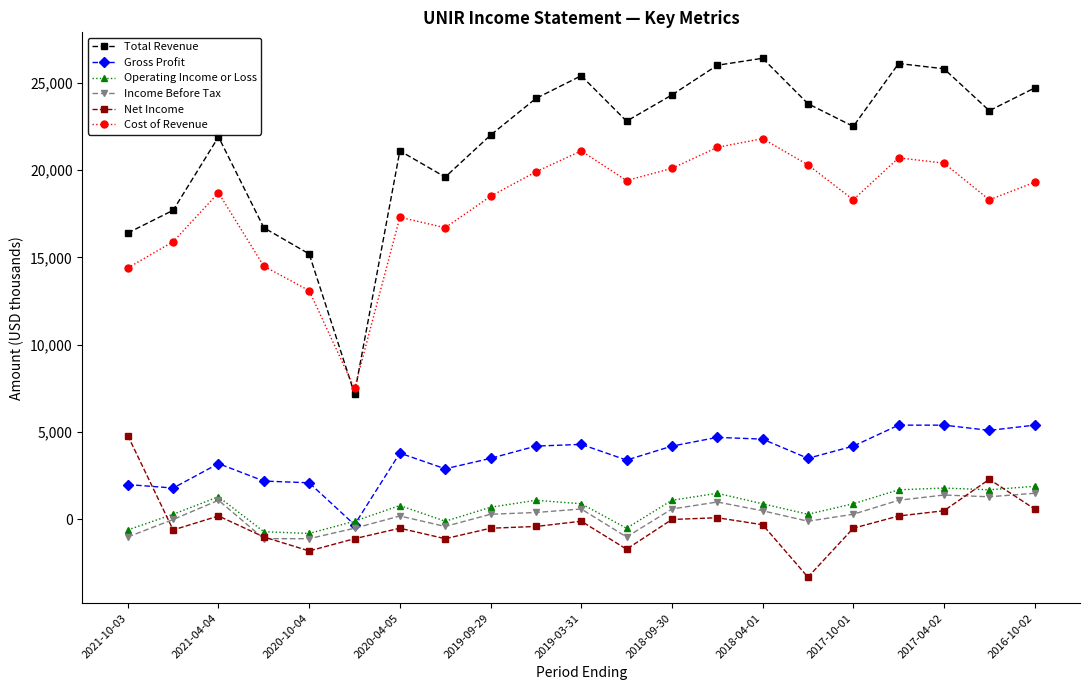

What is the minimum value shown in the chart?

-3300